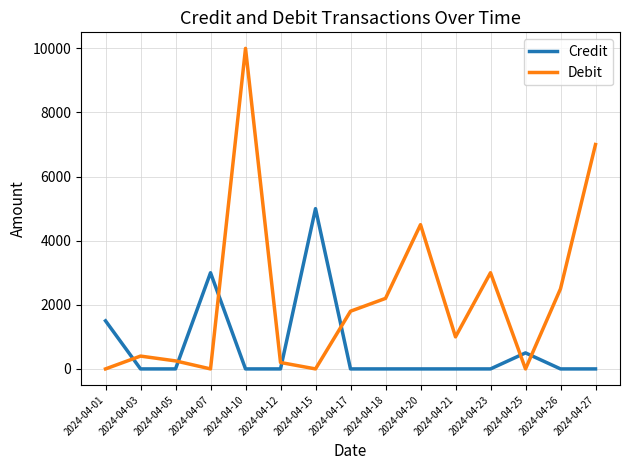

Count the number of categories in the chart.

15